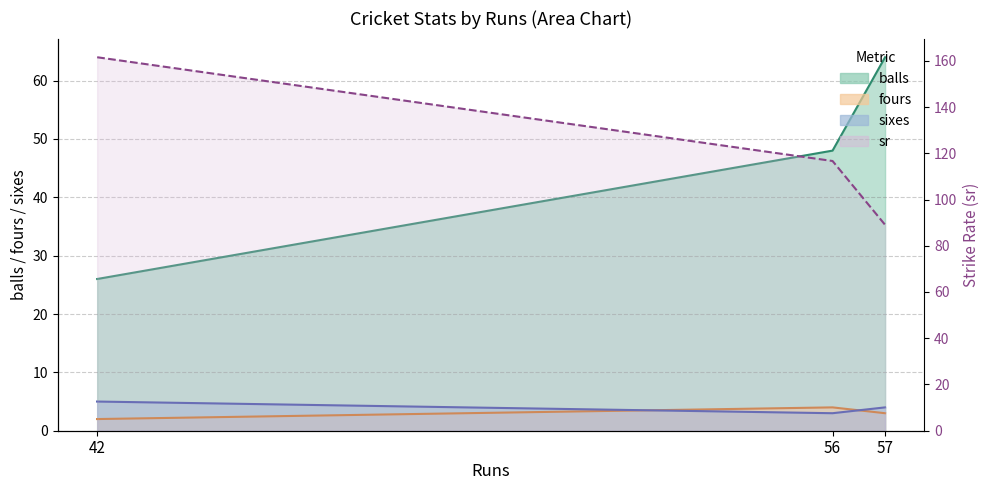

What is the difference between the highest and lowest values at 57?

86.1